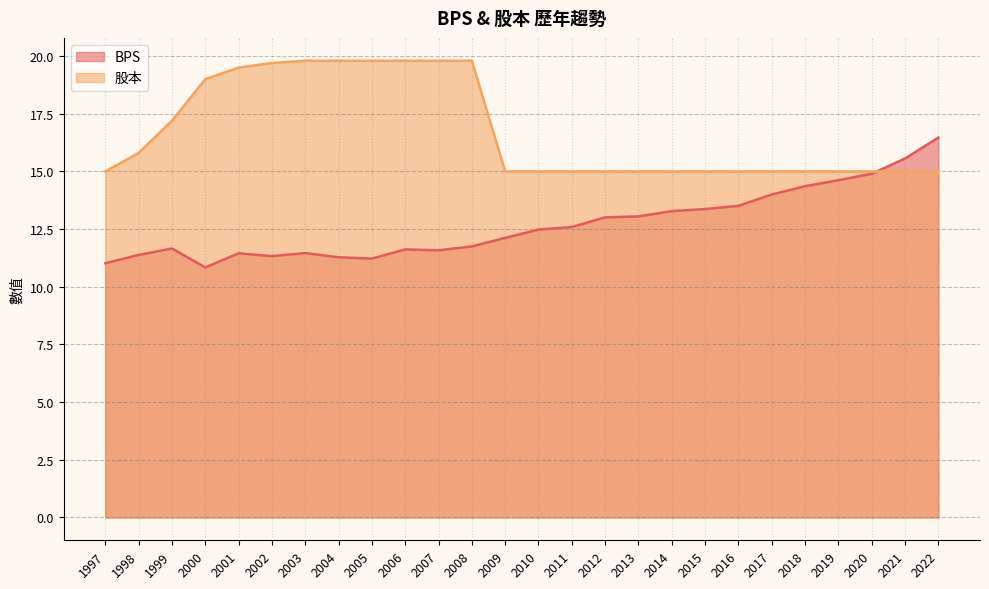

In BPS, how many points are higher than both neighbors (excluding endpoints)?

4